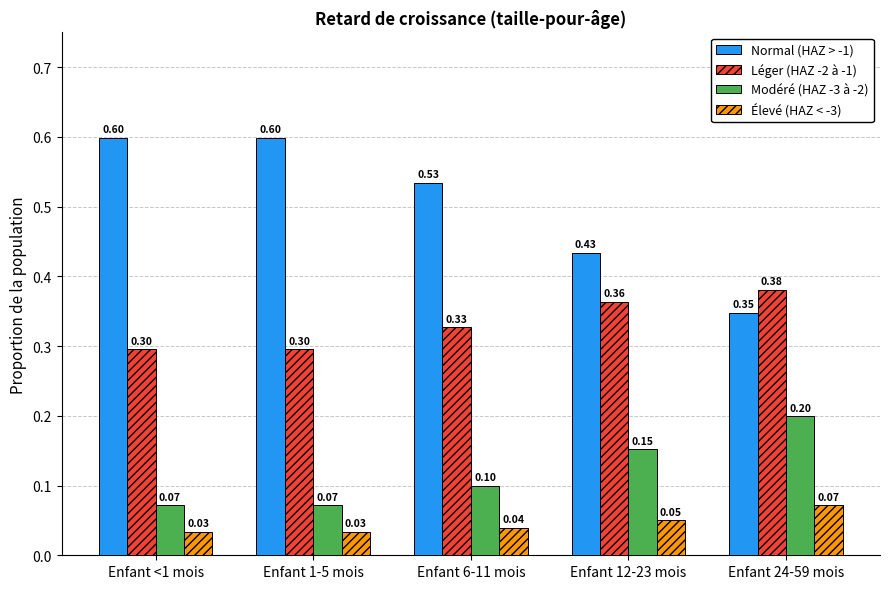

Which series has the widest spread of values?

Normal (HAZ > -1)